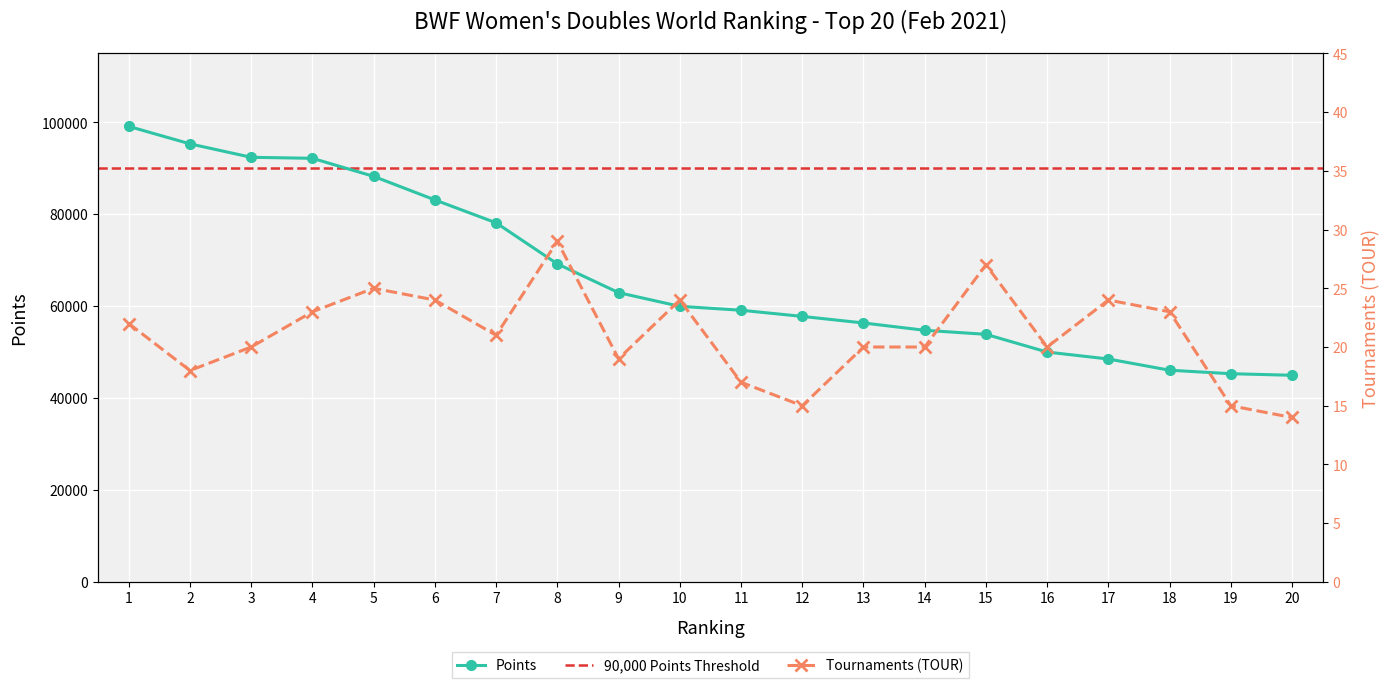

What is the minimum value for Points?

44962.7